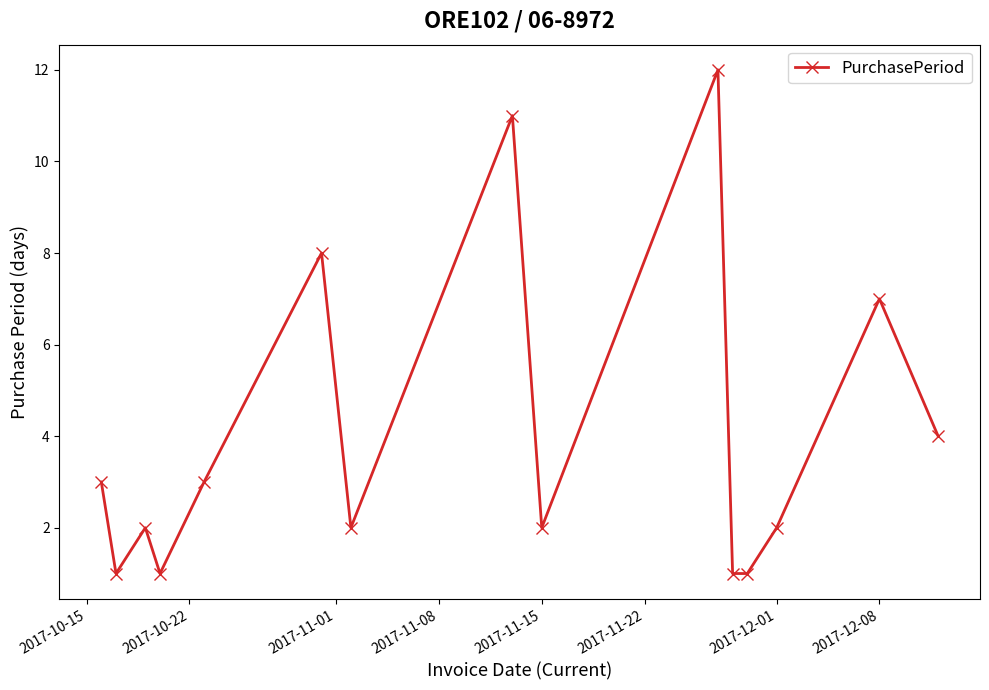

What is the maximum value shown in the chart?

12